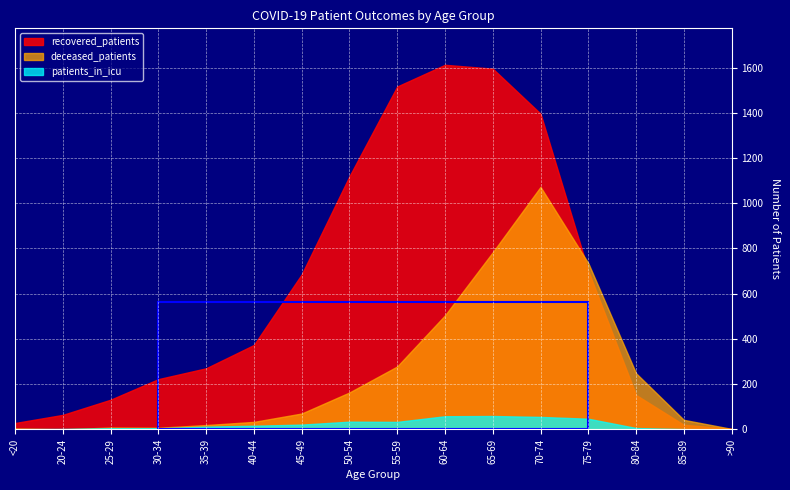

How many lines are shown in the chart?

3